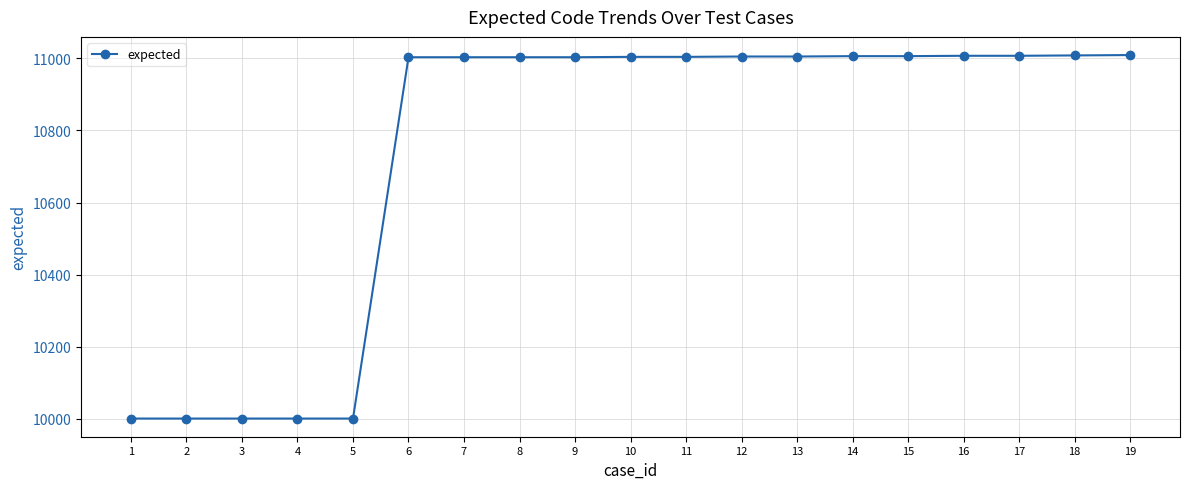

The chart shows a value of 19183 at 10. True or false?

False